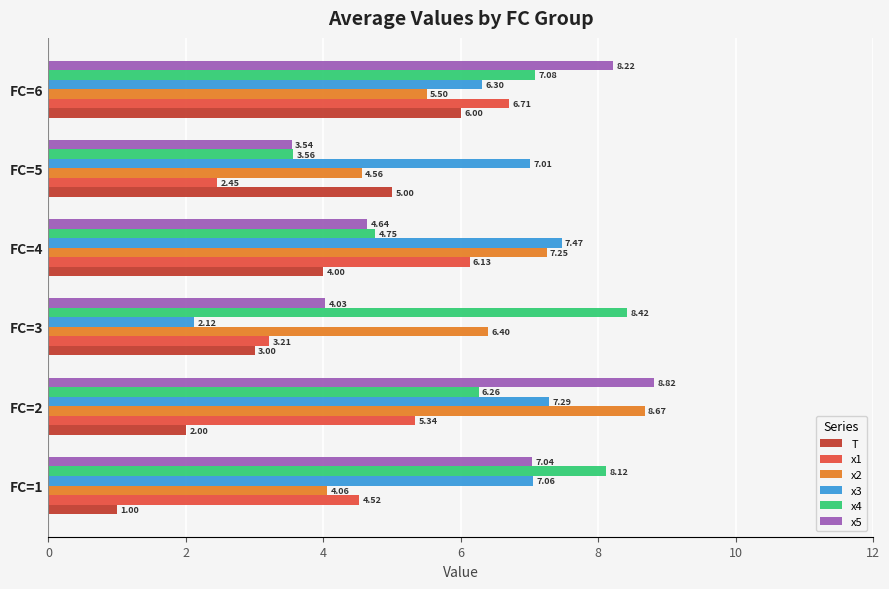

At how many categories does at least one series exceed 5?

6